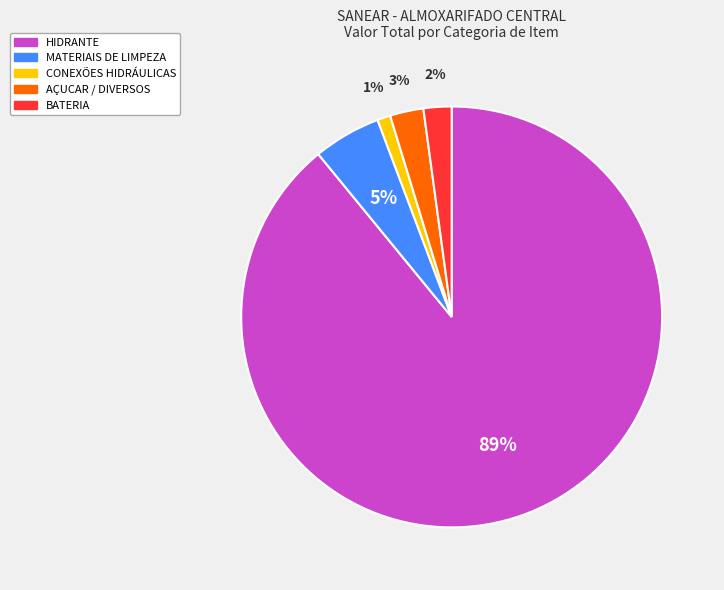

To the nearest percent, what is the average slice percentage?

20%